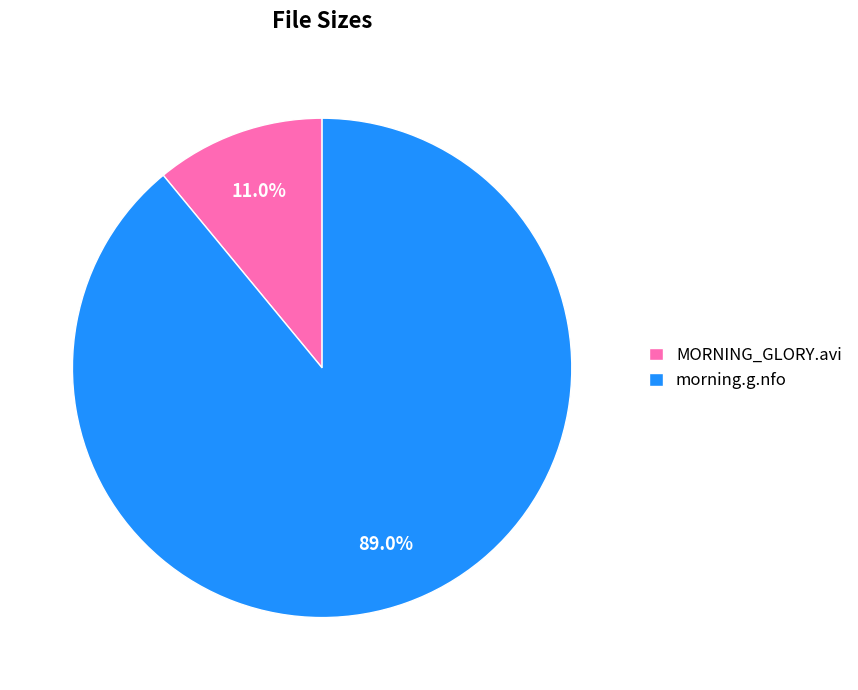

To the nearest percent, what percentage of the pie is morning.g.nfo?

89%